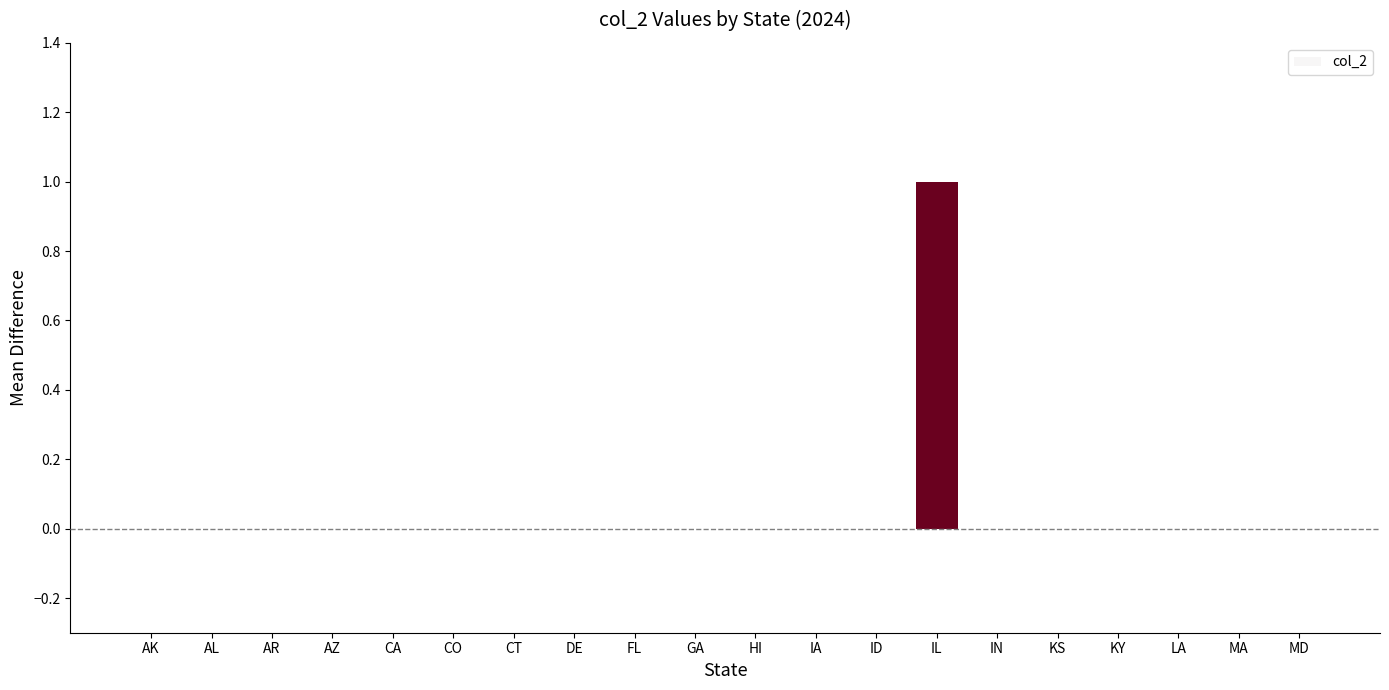

True or false: the data shows 0 at KY.

True